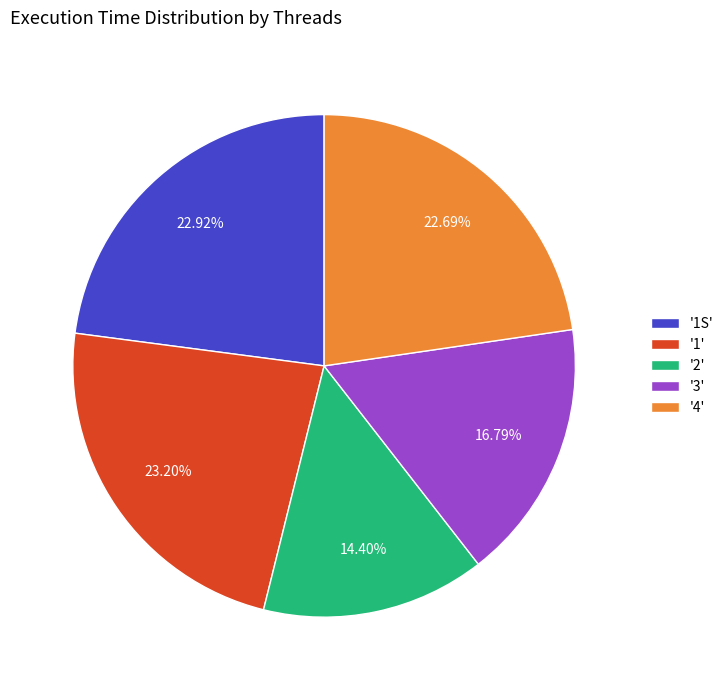

To the nearest percent, what is the average slice percentage?

20%